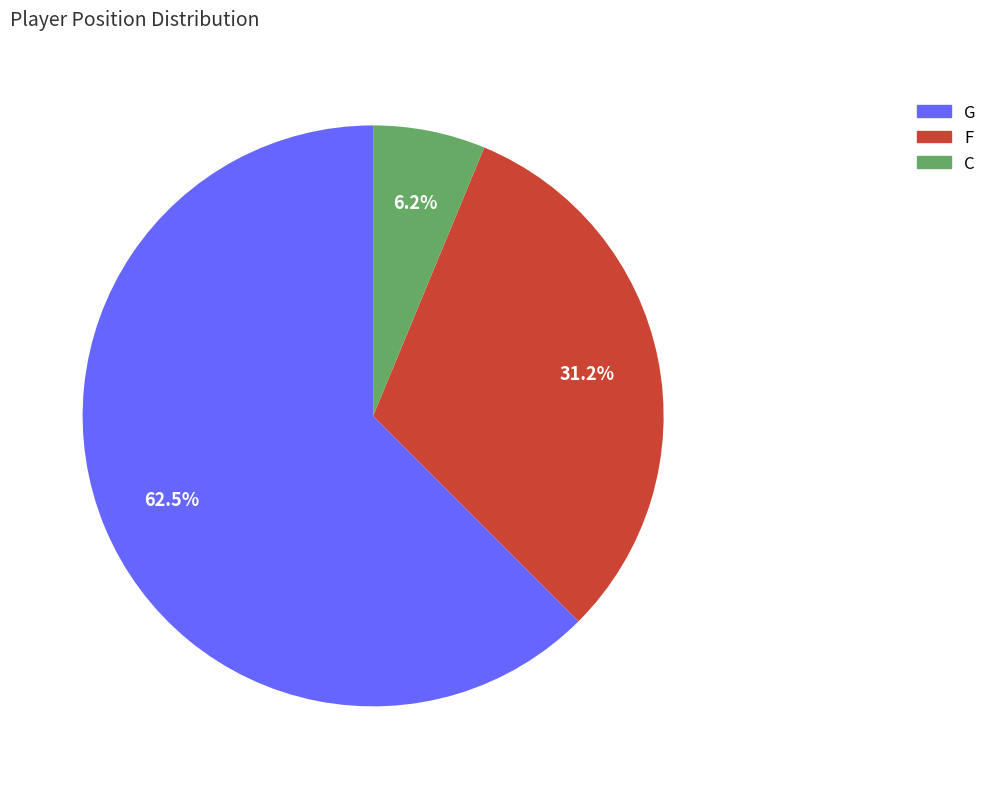

Is the sum of C and G greater than half?

Yes